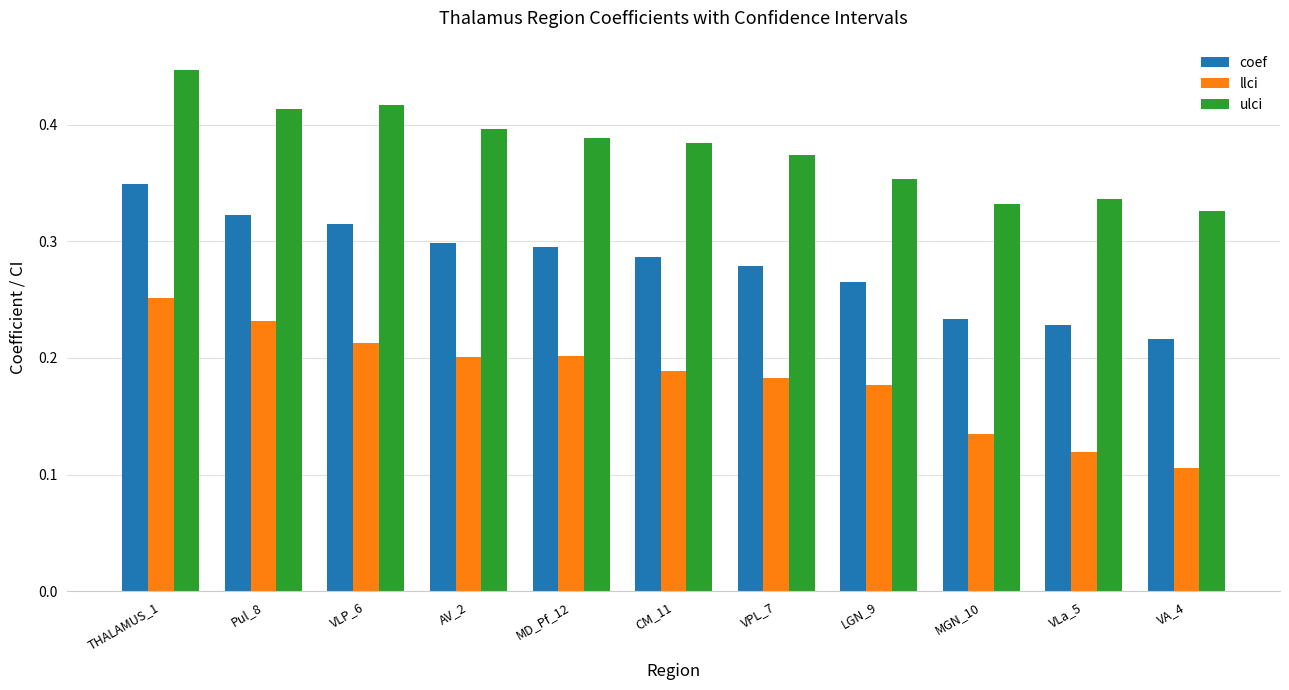

Are the bars horizontal?

No